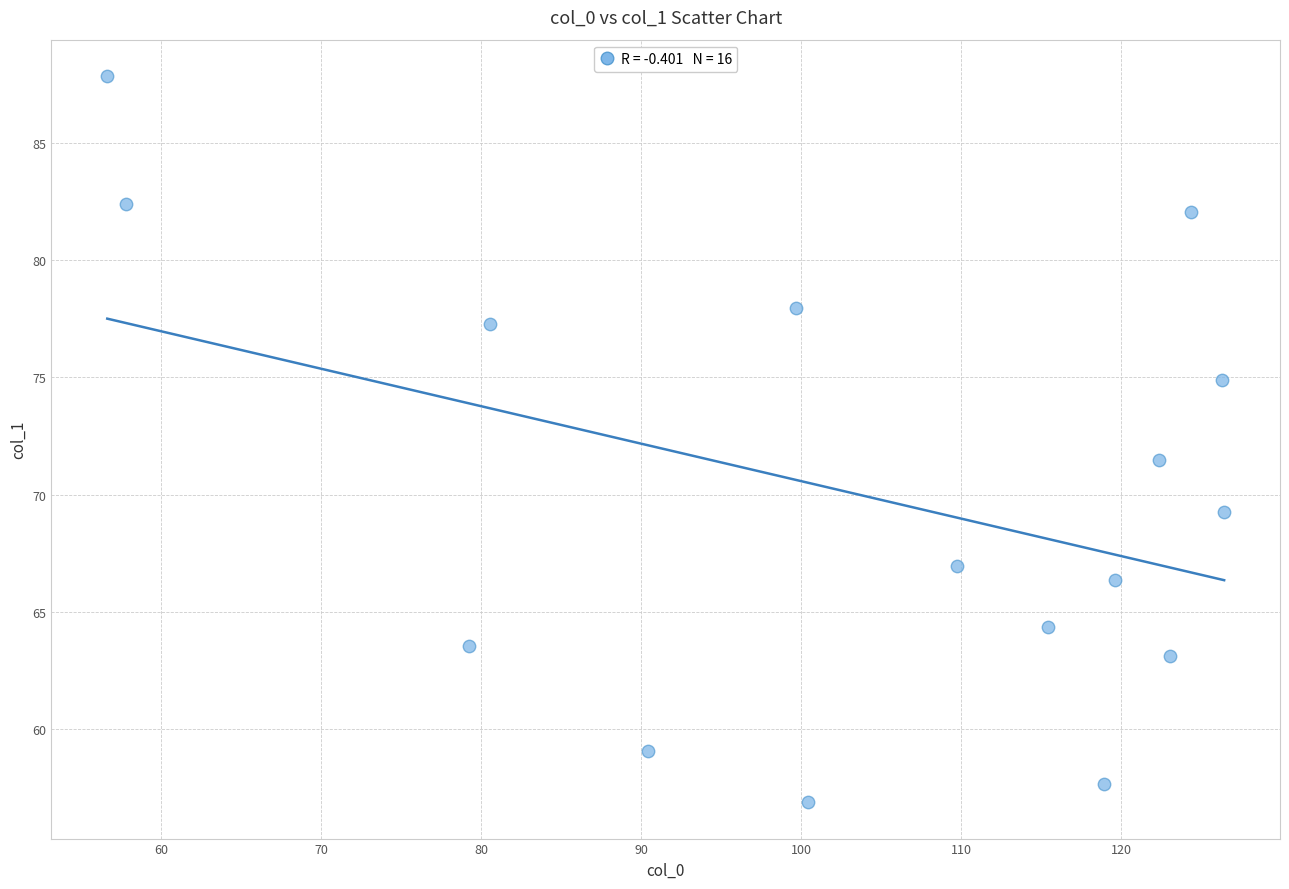

What Y value in the scatter plot is closest to 72?

71.5